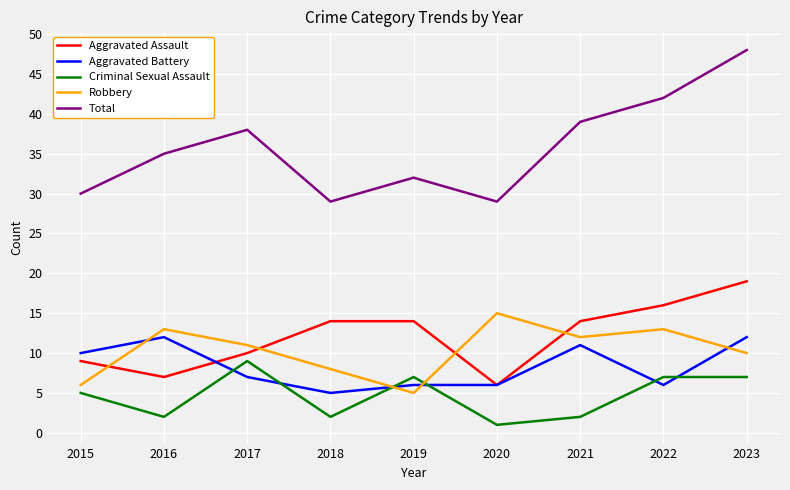

What is the spread (max minus min) of values at 2023?

41